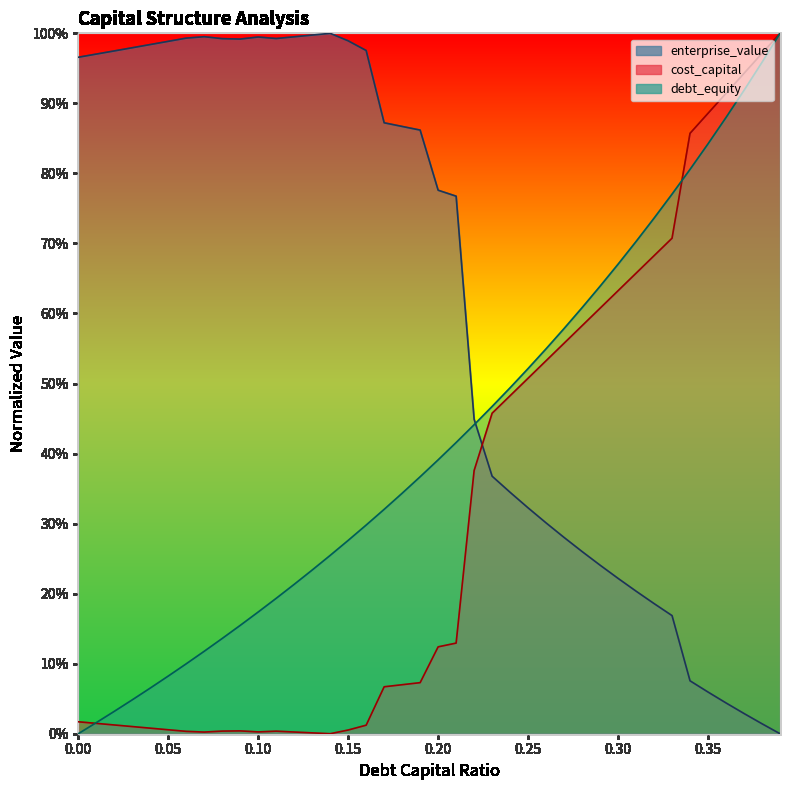

Reading left to right, what are all the values shown in this chart?

debt_capital: 0.0	0.0	0.0	0.0	0.1	0.1	0.1	0.1	0.1	0.2	0.2	0.2	0.2	0.2	0.3	0.3	0.3	0.3	0.3	0.4	0.4	0.4	0.4	0.5	0.5	0.5	0.5	0.6	0.6	0.6	0.7	0.7	0.7	0.8	0.8	0.8	0.9	0.9	1.0	1.0
cost_capital: 0.0	0.0	0.0	0.0	0.0	0.0	0.0	0.0	0.0	0.0	0.0	0.0	0.0	0.0	0.0	0.0	0.0	0.1	0.1	0.1	0.1	0.1	0.4	0.5	0.5	0.5	0.5	0.6	0.6	0.6	0.6	0.7	0.7	0.7	0.9	0.9	0.9	0.9	1.0	1.0
enterprise_value: 1.0	1.0	1.0	1.0	1.0	1.0	1.0	1.0	1.0	1.0	1.0	1.0	1.0	1.0	1.0	1.0	1.0	0.9	0.9	0.9	0.8	0.8	0.4	0.4	0.3	0.3	0.3	0.3	0.3	0.2	0.2	0.2	0.2	0.2	0.1	0.1	0.0	0.0	0.0	0.0